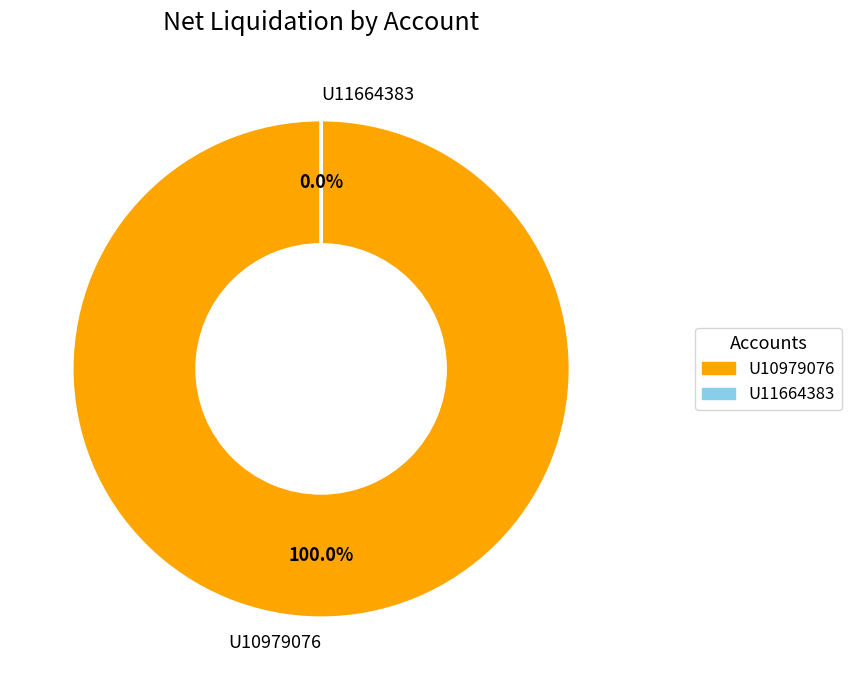

True or false: U10979076 accounts for 99% of the total.

False